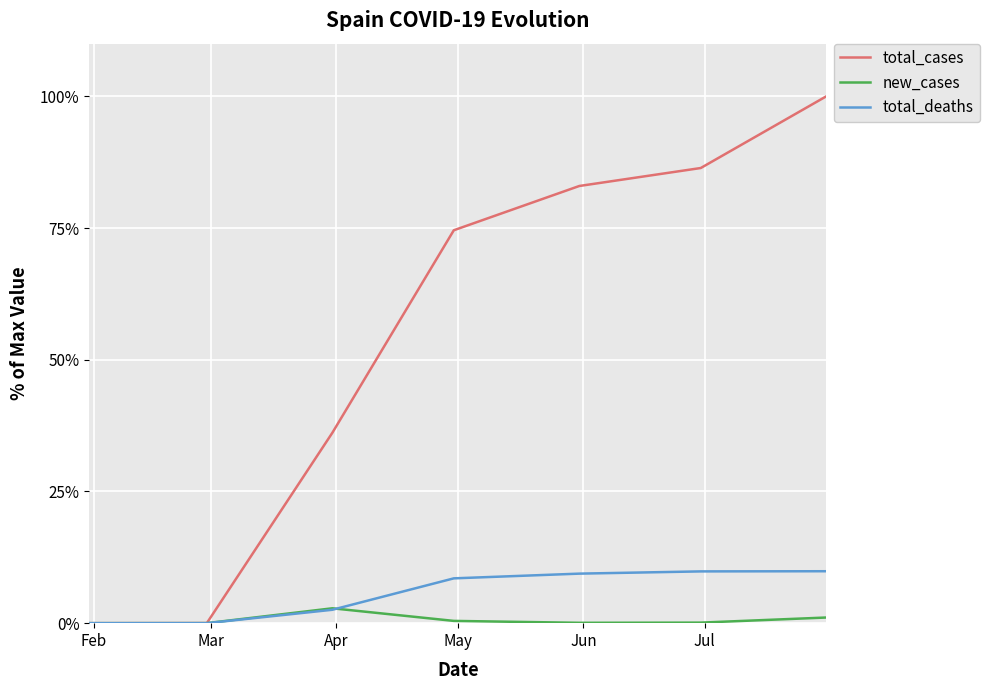

Which series has the widest spread of values?

total_cases